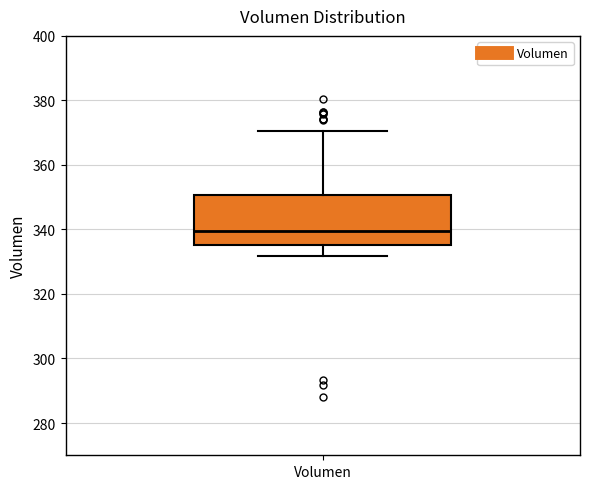

Transcribe this box plot: give where the median line is, the range the box spans, and where the two whiskers end, as read against the y-axis. The values are not printed on the chart, so give them approximately, as read against the axis.

median 340, box 336 to 350, whiskers 332 to 370